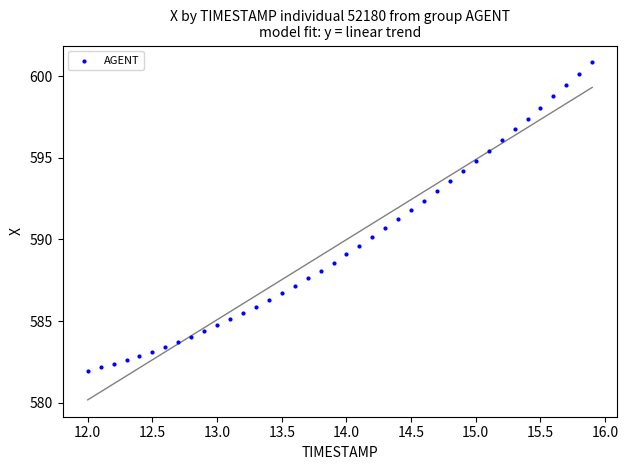

What is the range of Y values (max minus min)?

18.9